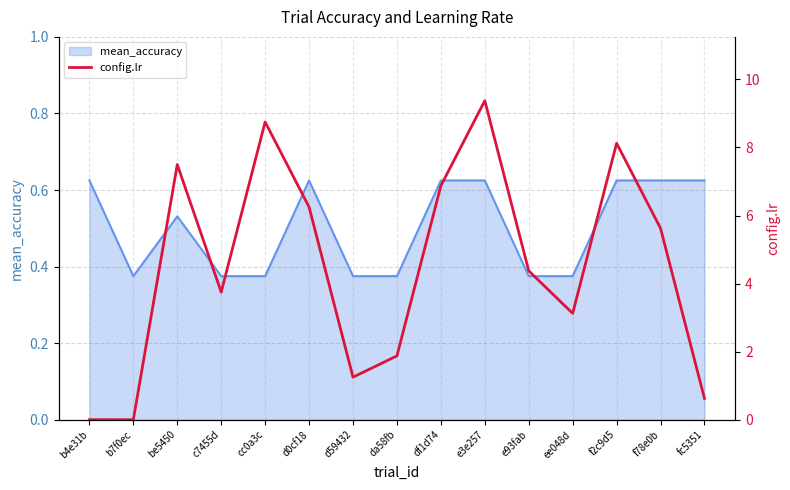

Count the number of categories in the chart.

15